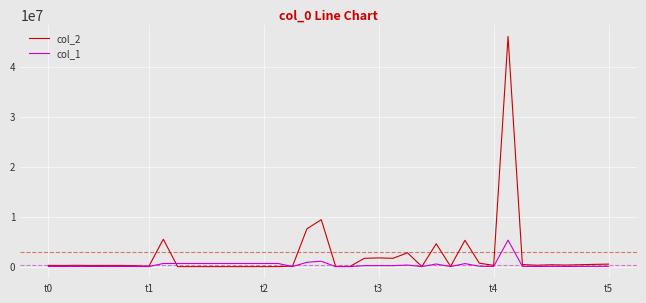

Which series has the largest total across all categories?

col_2